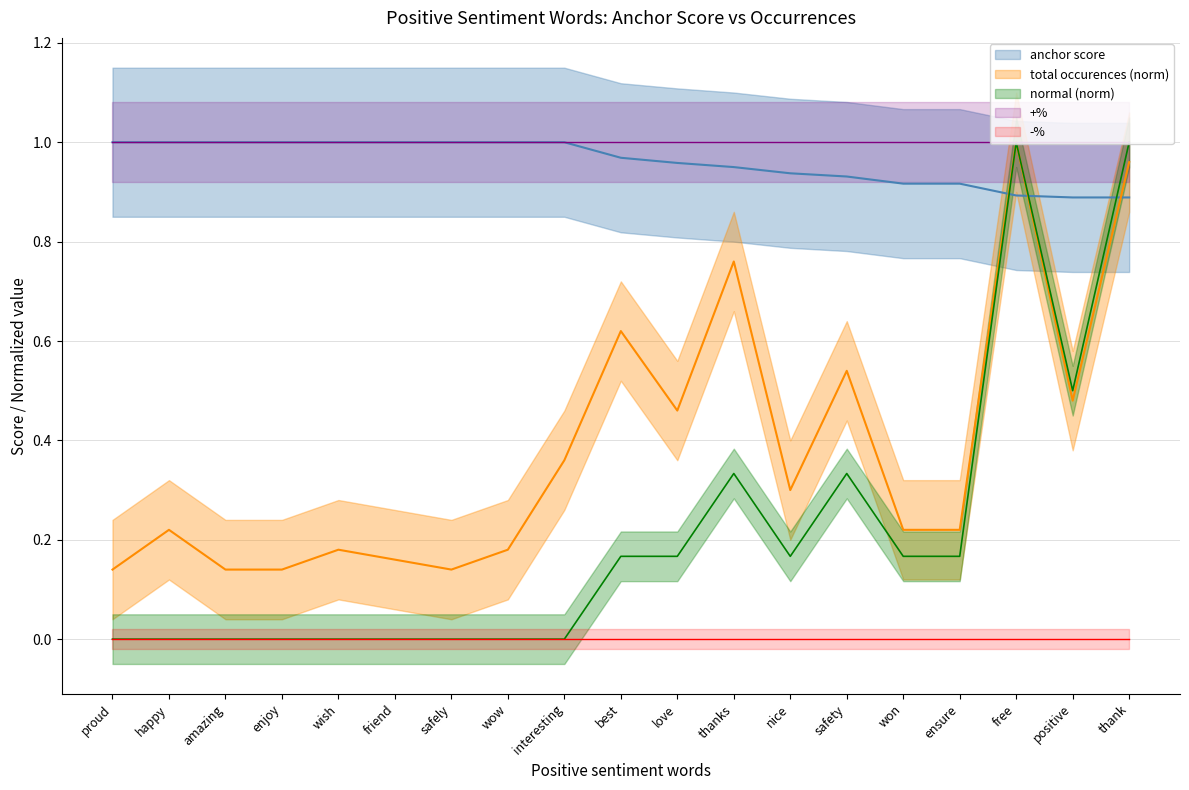

Where is normal nearest to the value 0?

proud